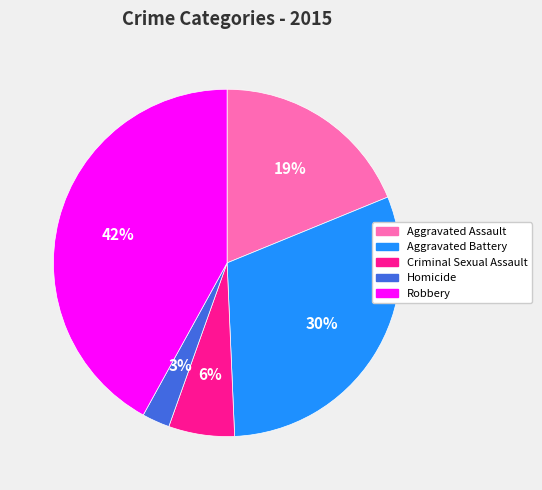

To the nearest percent, what is the difference between the Aggravated Assault and Robbery slice percentages?

23%